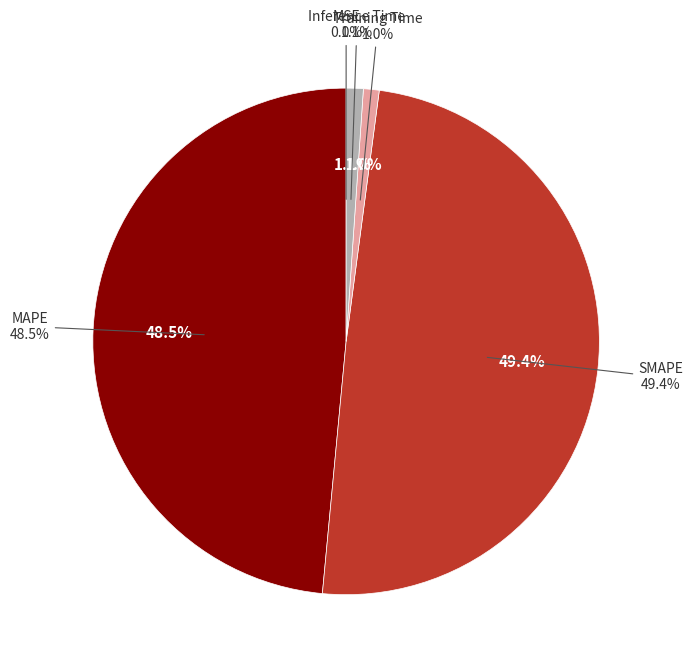

To the nearest percent, what portion does SMAPE represent?

49%